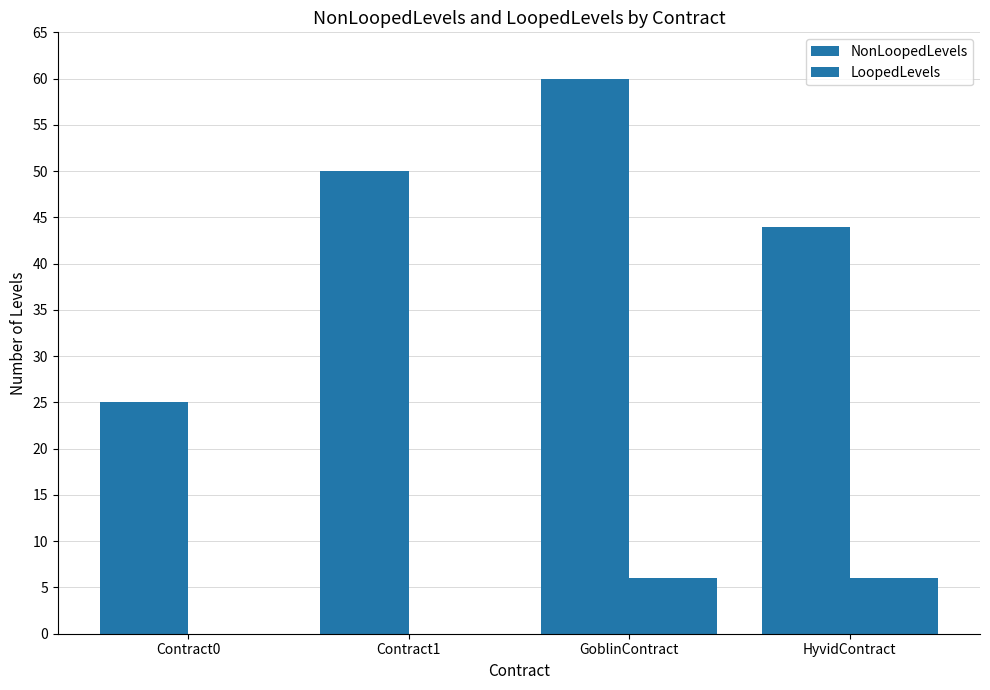

At which category does the chart reach its minimum across all series?

Contract0